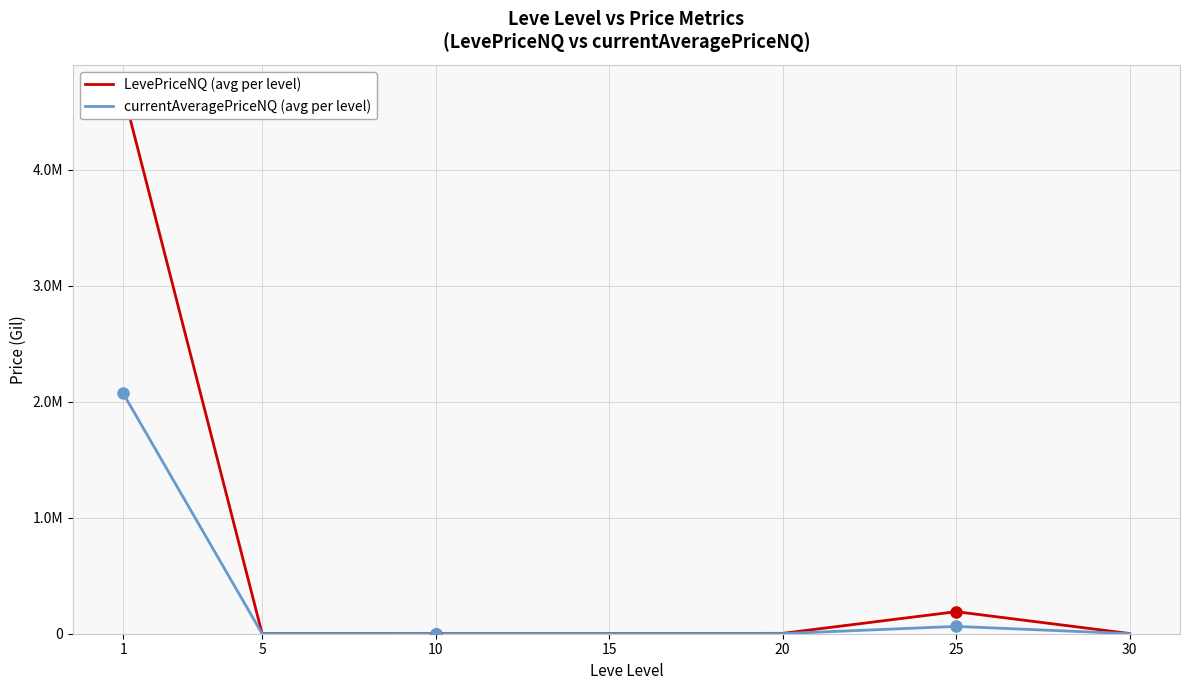

What is the highest value of the currentAveragePriceNQ series?

2071898.7